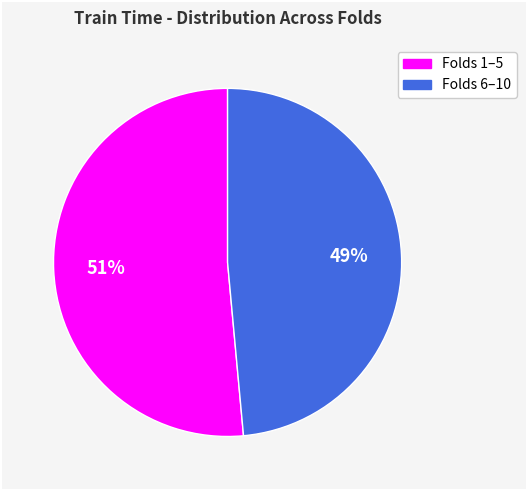

To the nearest percent, what is the average slice percentage?

50%